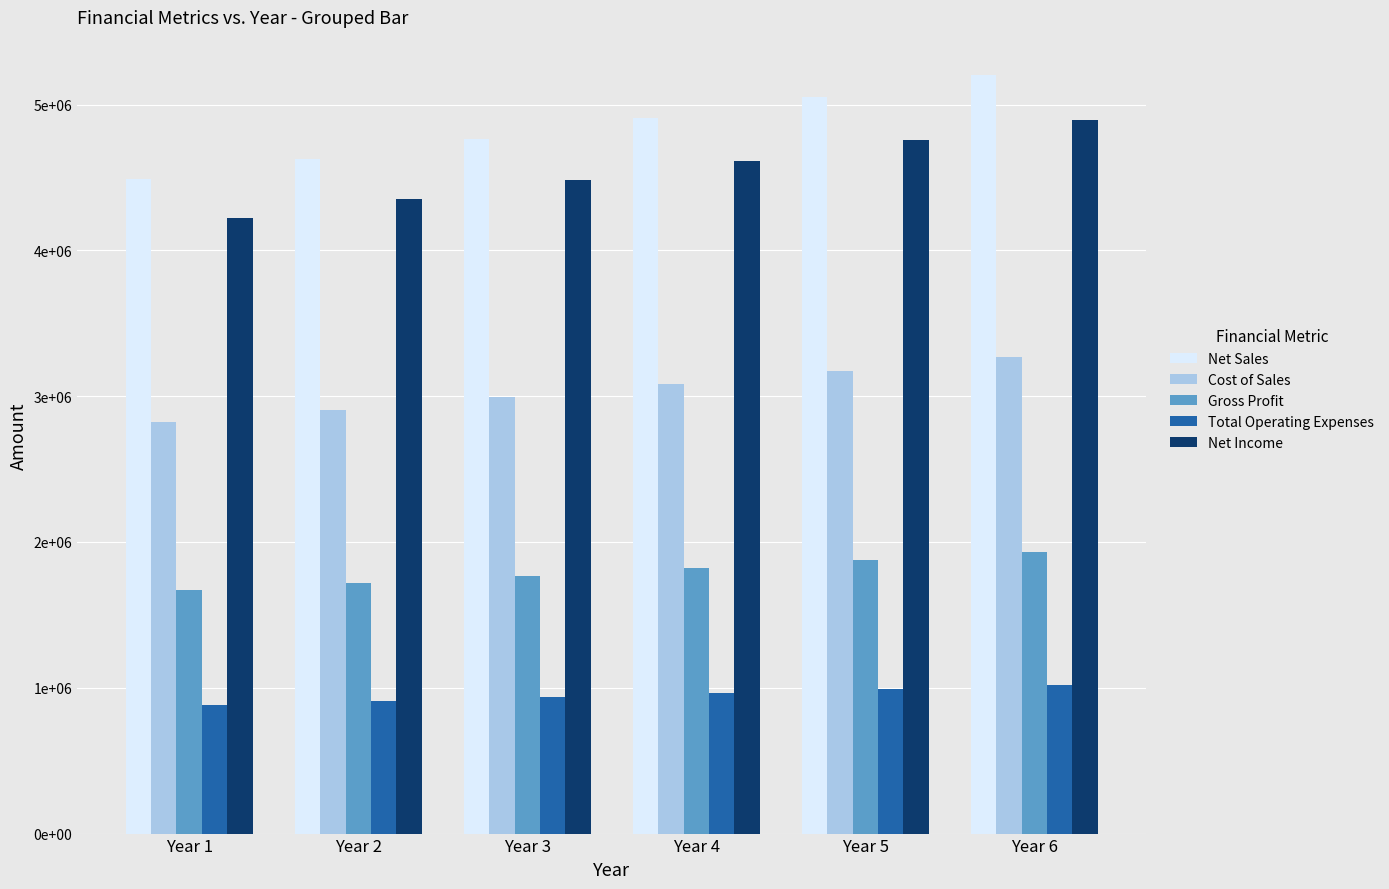

At which label does Cost of Sales first exceed 3082446?

Year 4